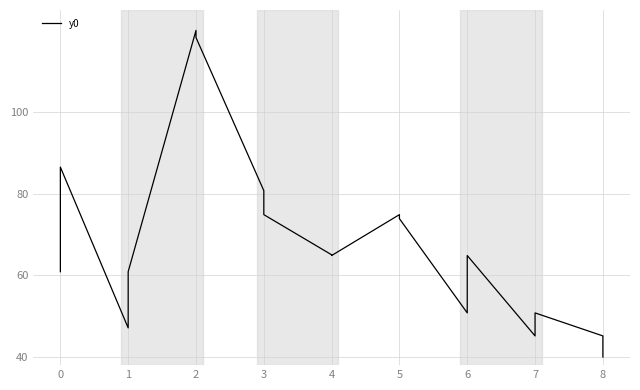

The value at 5 is 48.9. True or false?

False